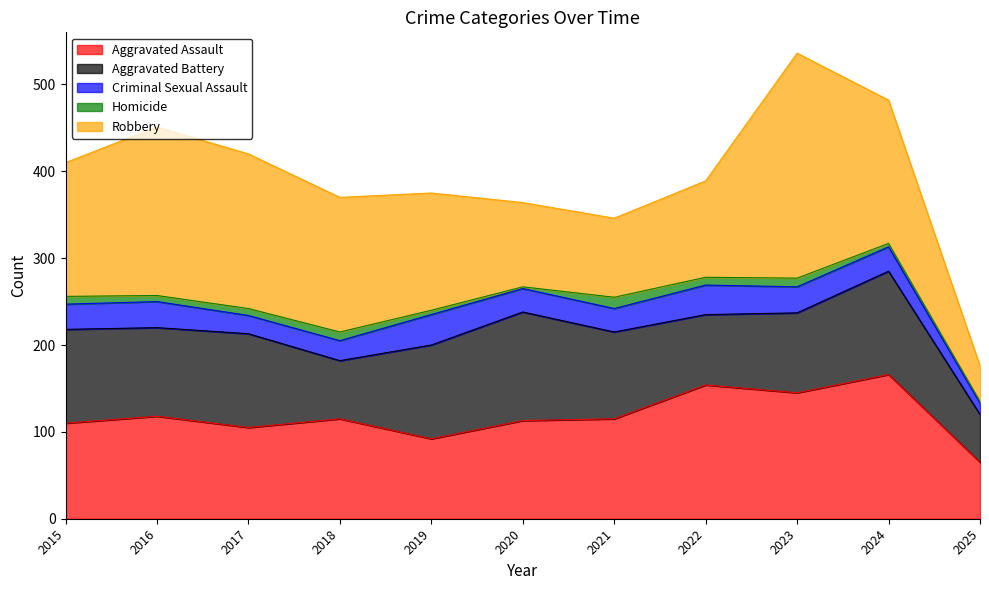

True or false: Criminal Sexual Assault and Homicide intersect in this chart.

False